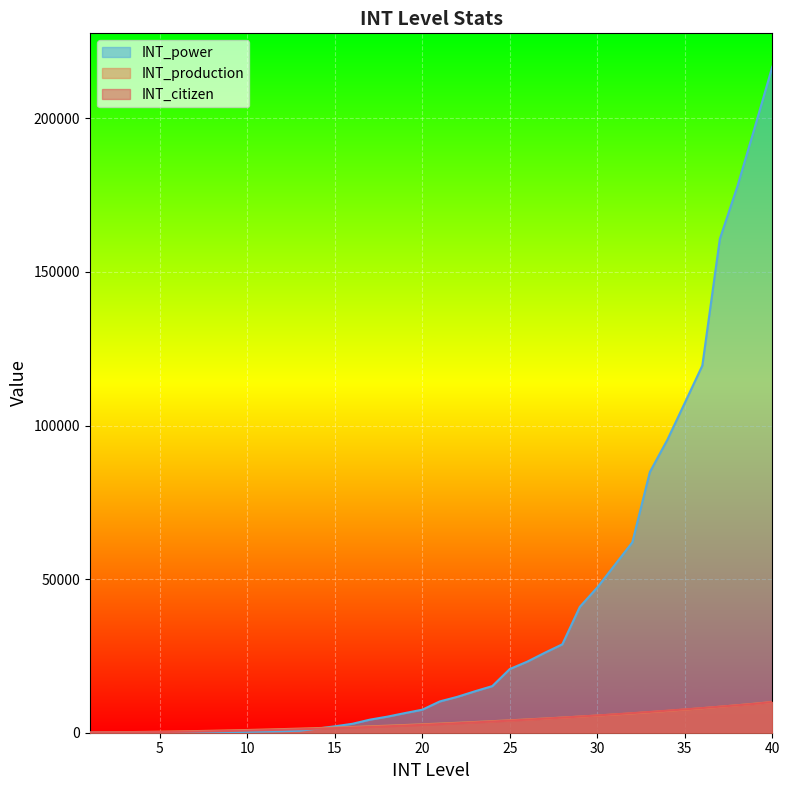

Which series ends up on top after the final intersection of INT_power and INT_production?

INT_power